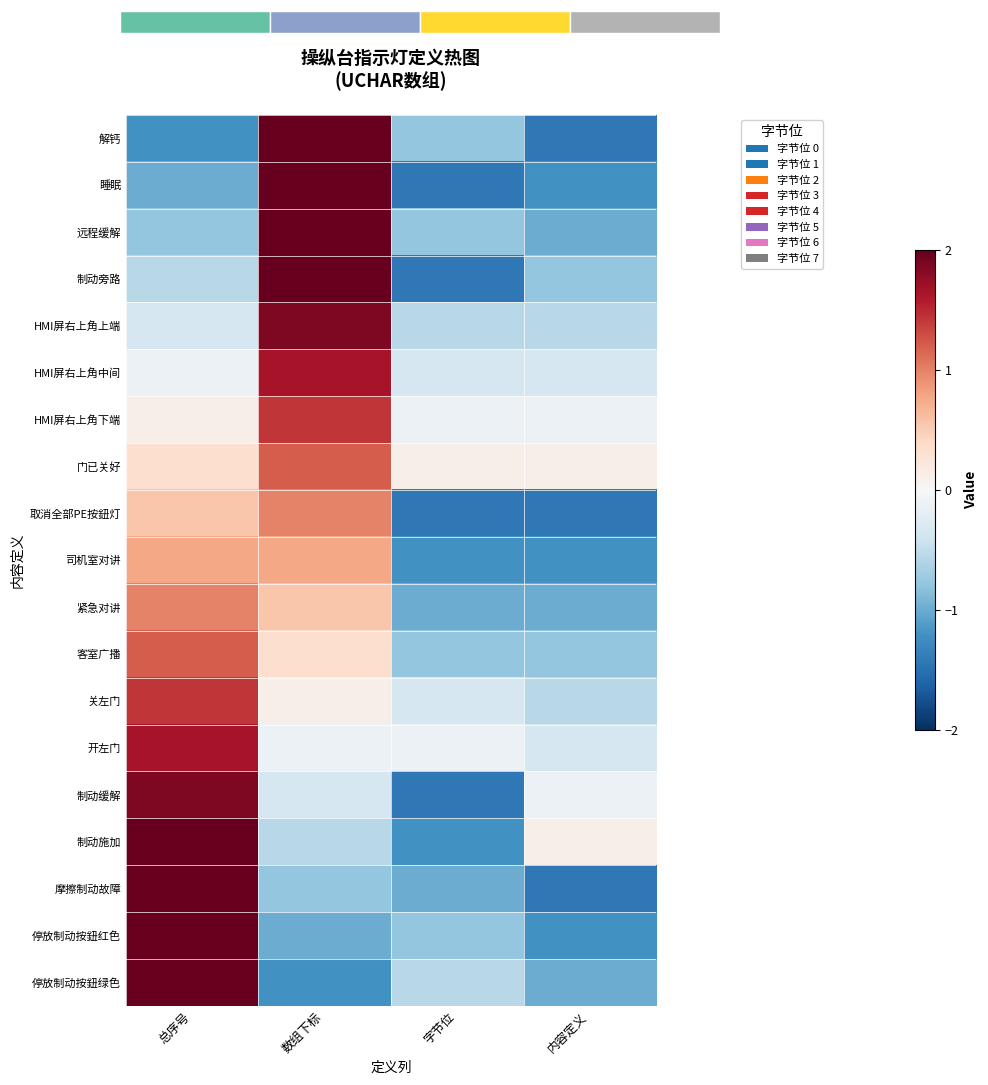

True or false: 制动施加 has a value of 2.0 at 总序号.

True